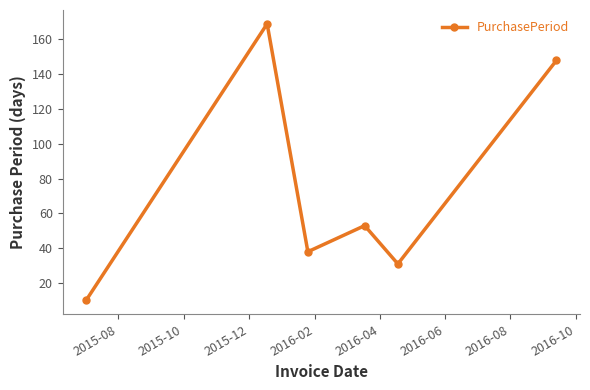

What is the maximum value shown in the chart?

169